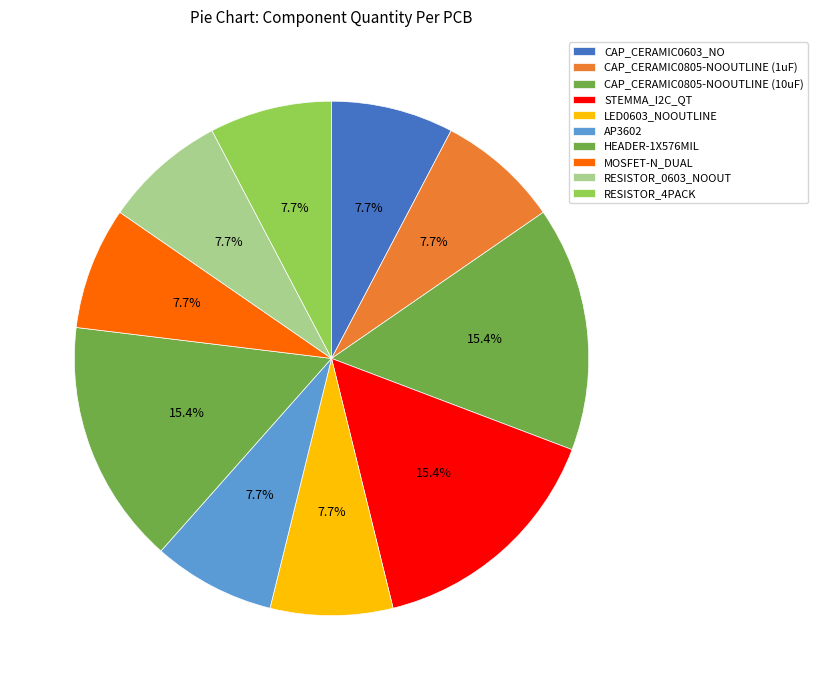

Does AP3602 represent more than half of the total?

No